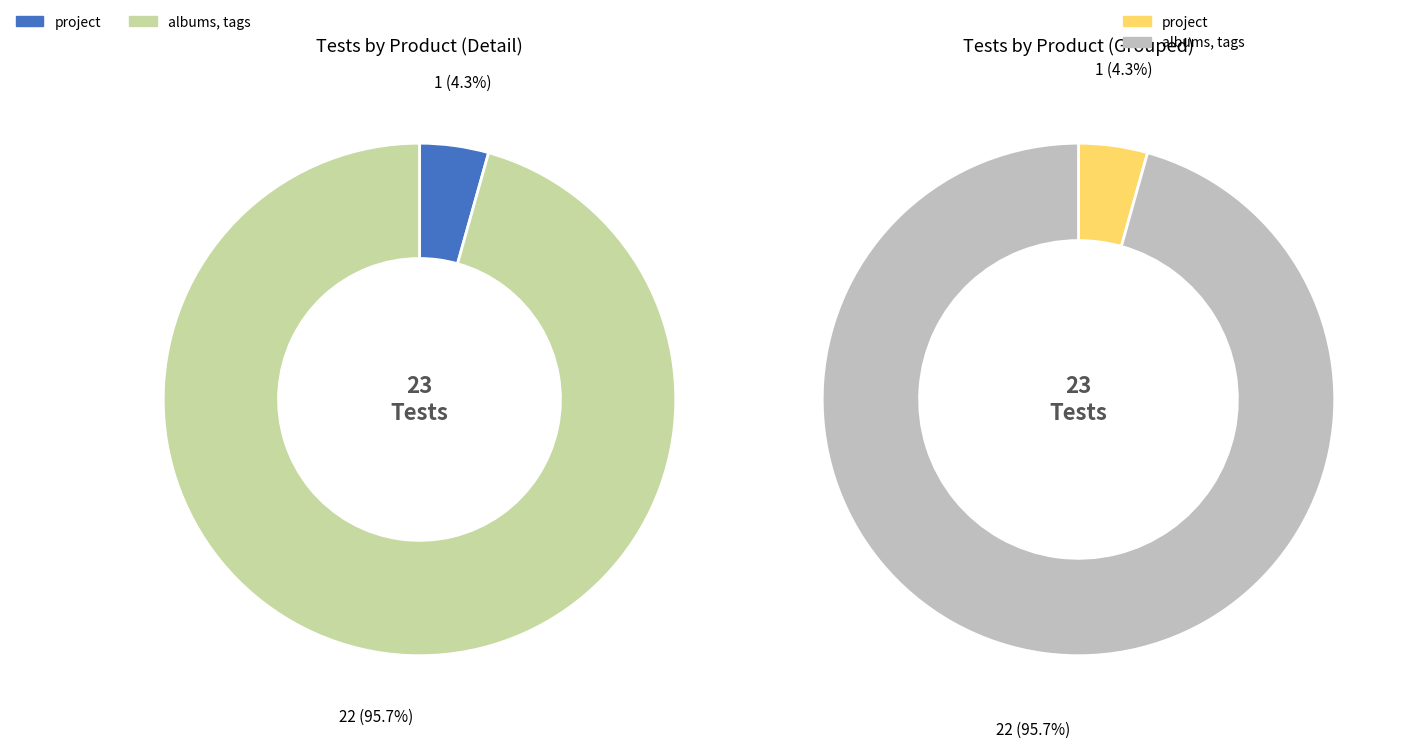

Does project represent more than half of the total?

No